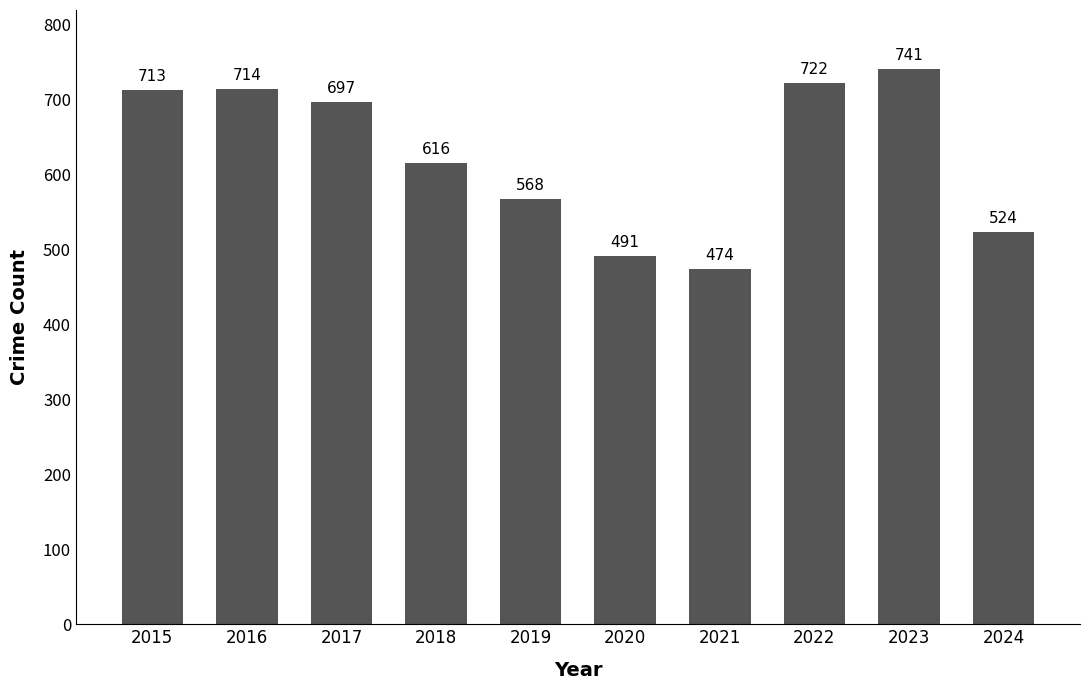

What is the change in value from 2019 to 2022?

+154